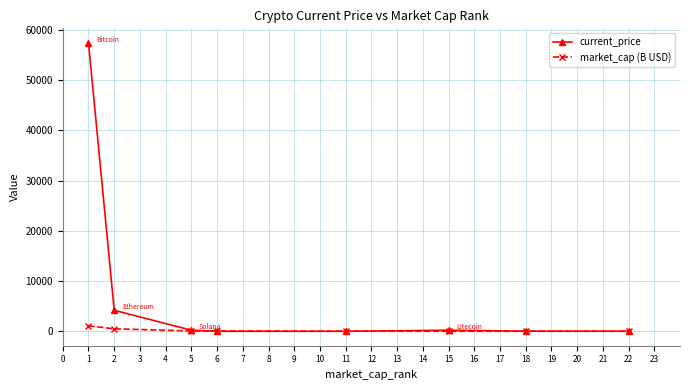

Rank the series by their maximum value, from highest to lowest.

current_price, market_cap (B USD)